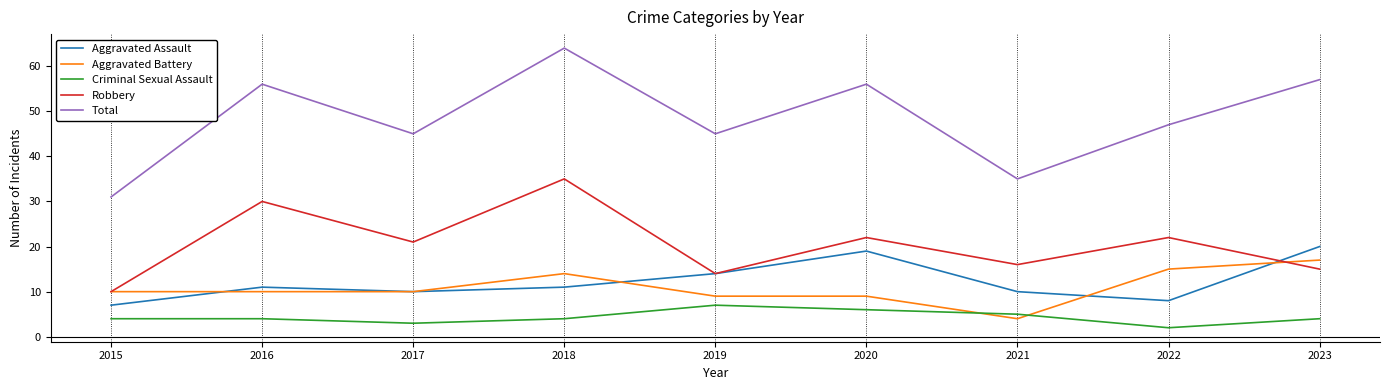

What is the spread (max minus min) of values at 2015?

27